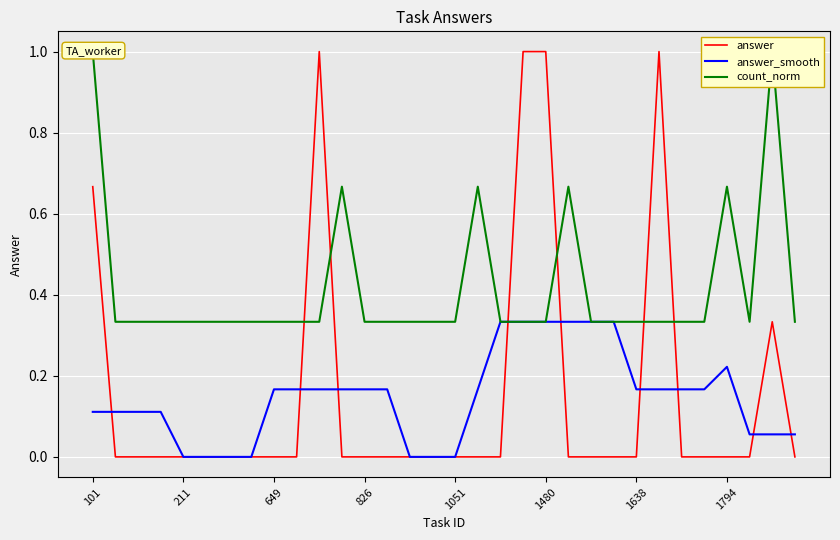

Is the value of answer at 101 greater than the value of answer_smooth at 1051?

Yes